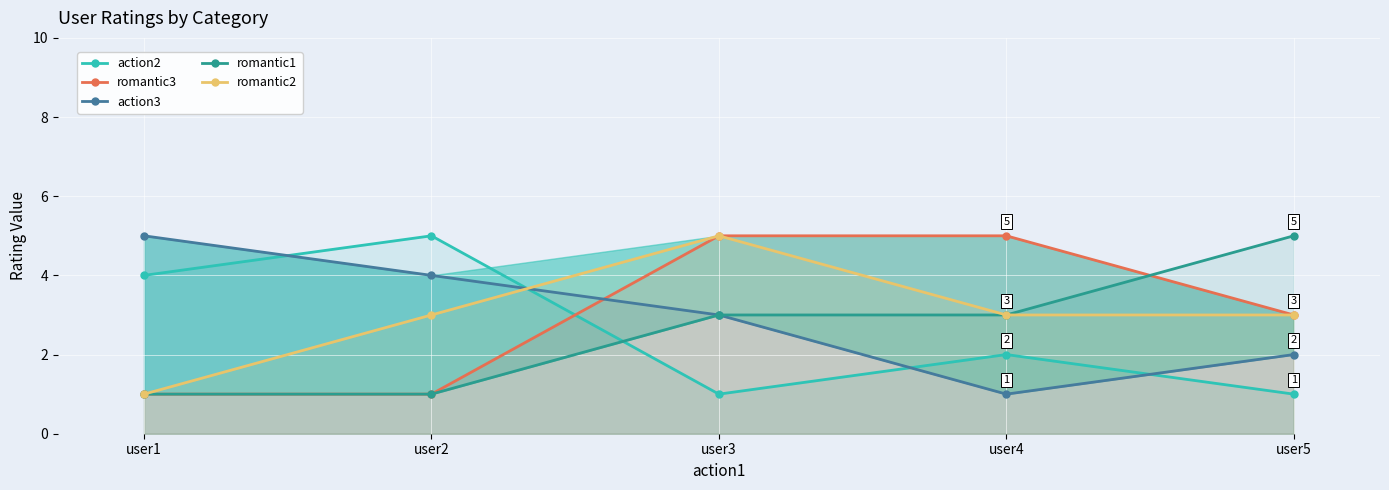

True or false: romantic1 and romantic2 intersect in this chart.

False